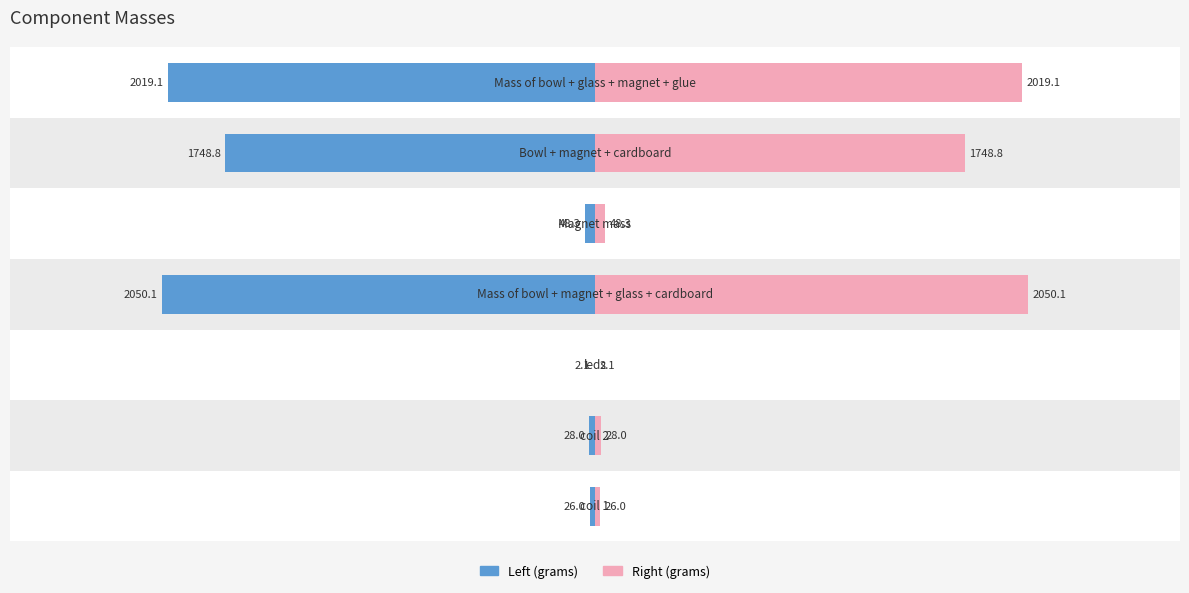

Count the number of categories in the chart.

7